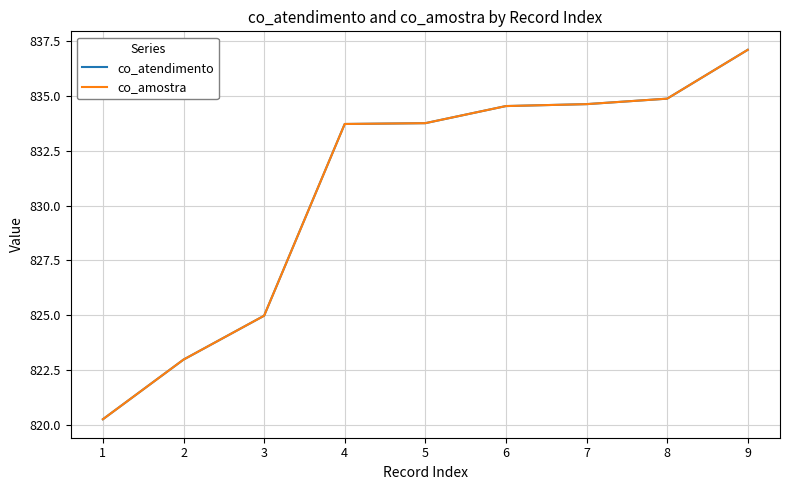

What is the greatest value displayed?

837.1